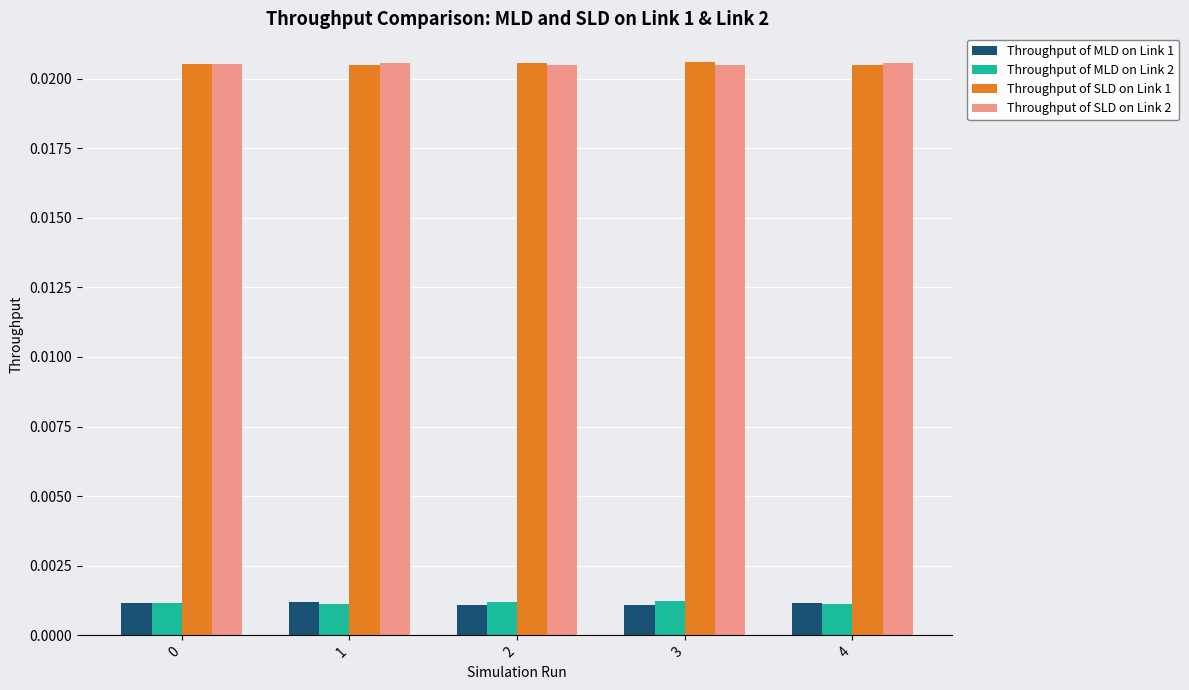

Is the value of Throughput of SLD on Link 2 at 4 greater than the value of Throughput of MLD on Link 1 at 1?

Yes